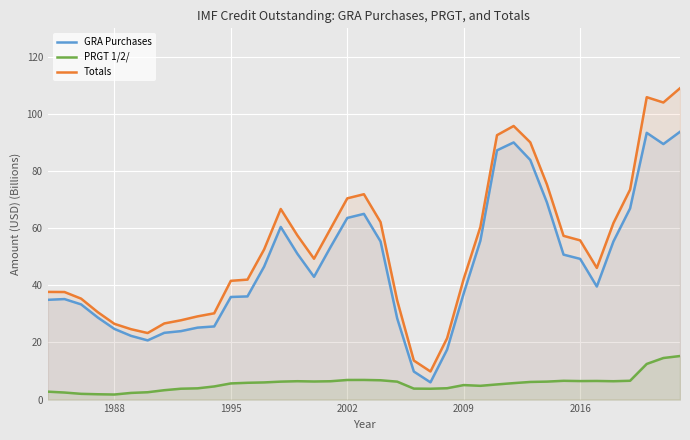

The value of GRA Purchases at 1988 is 24.8. True or false?

True